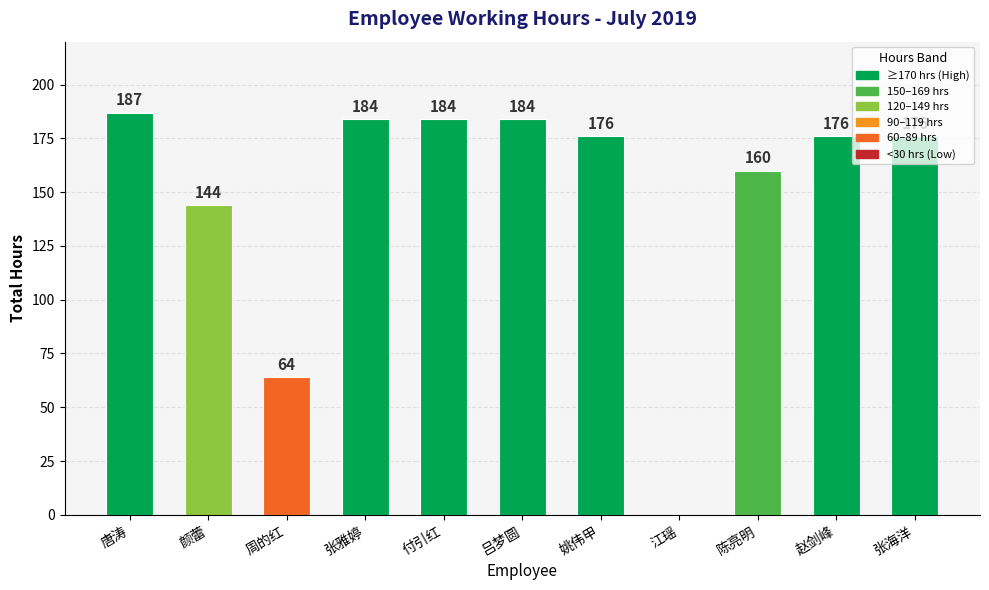

What is the ratio of the value at 吕梦圆 to the value at 姚伟甲?

1.0